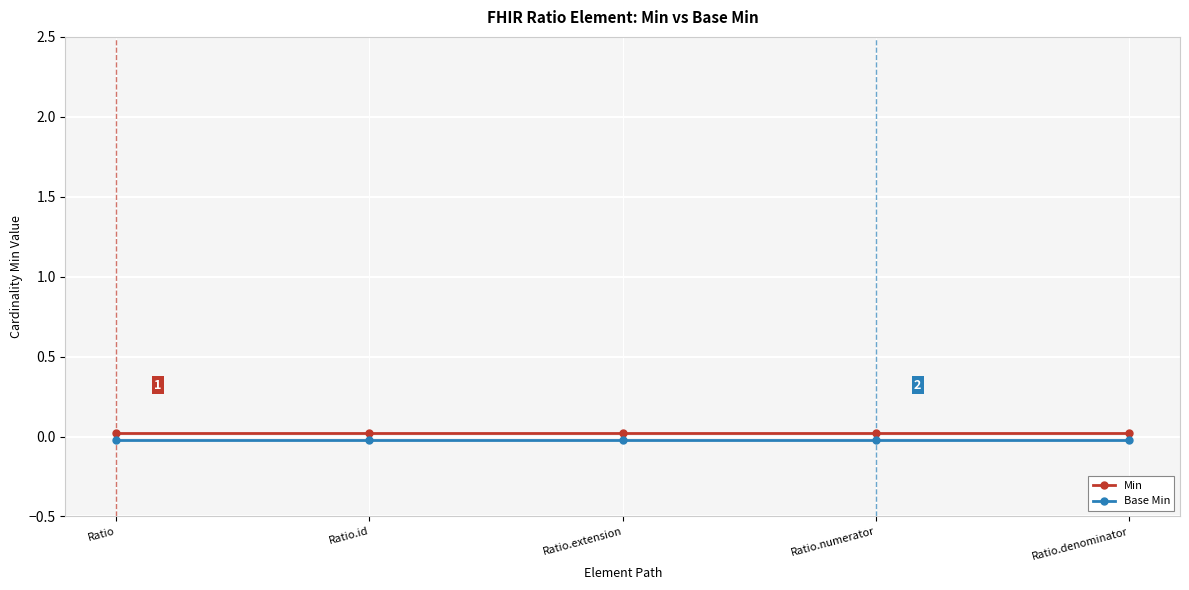

True or false: Min and Base Min cross at least once.

False